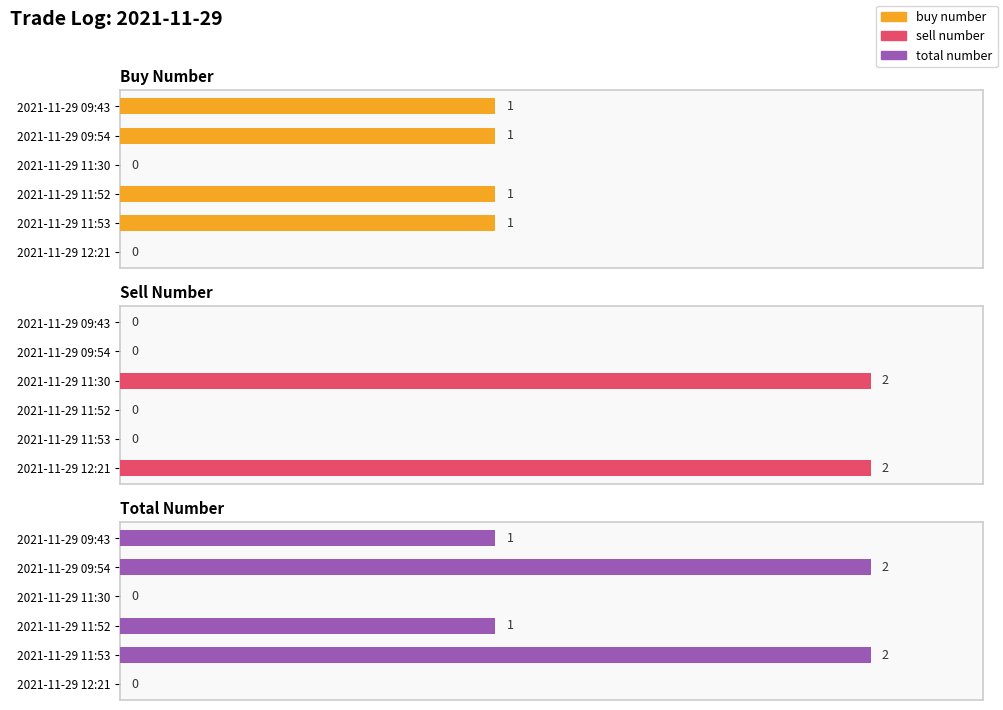

What is the average value of the buy number series?

1